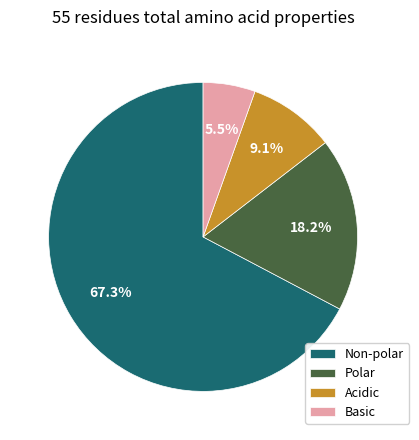

What is the smallest slice in the pie chart?

Basic